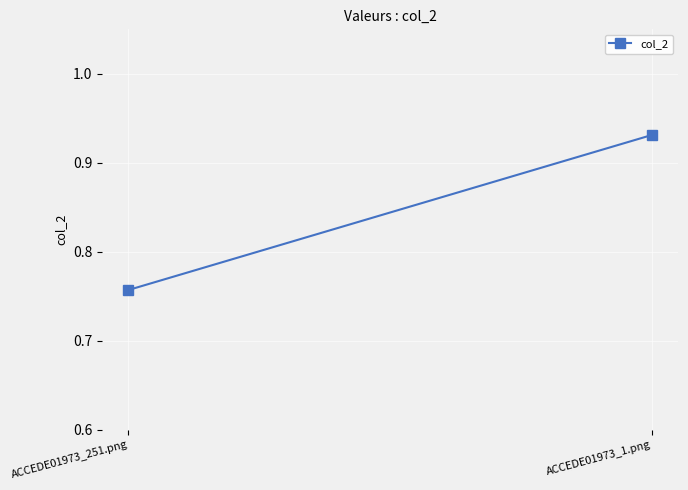

What is the minimum value shown in the chart?

0.8